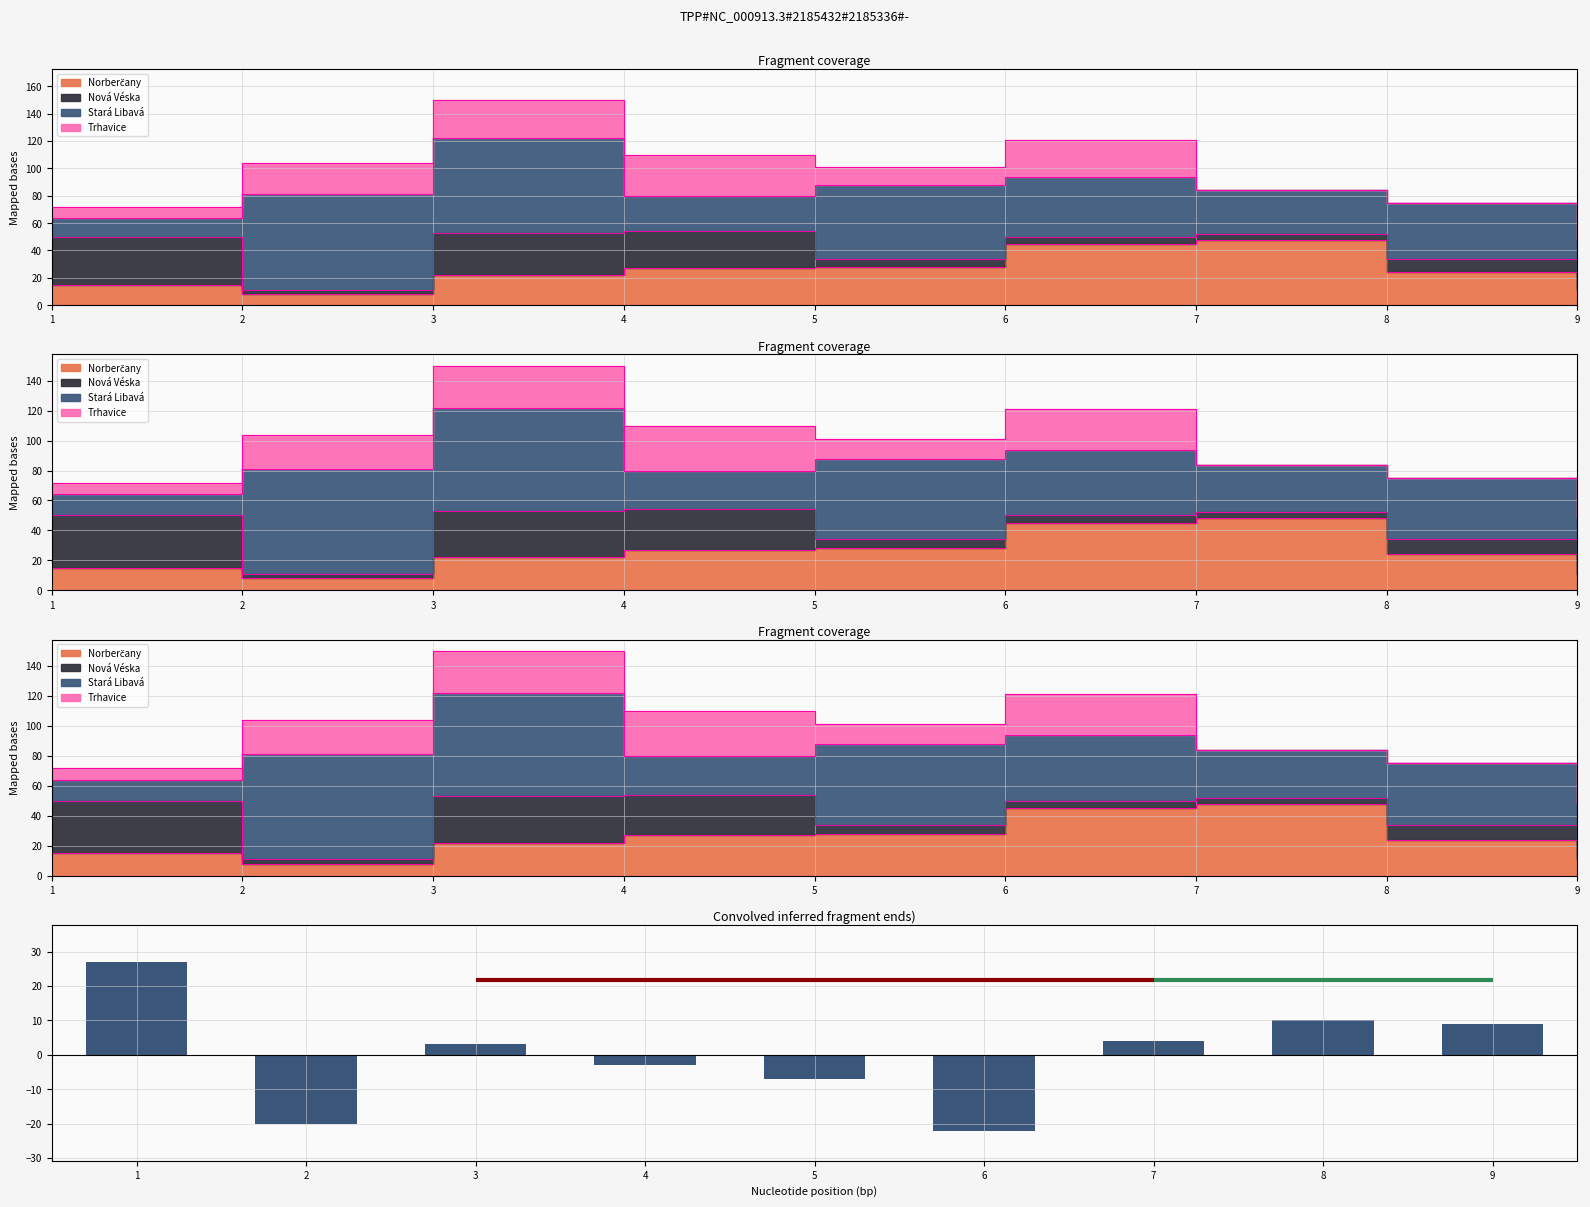

List the labels in order of value, smallest first.

6, 2, 5, 4, 3, 7, 9, 8, 1